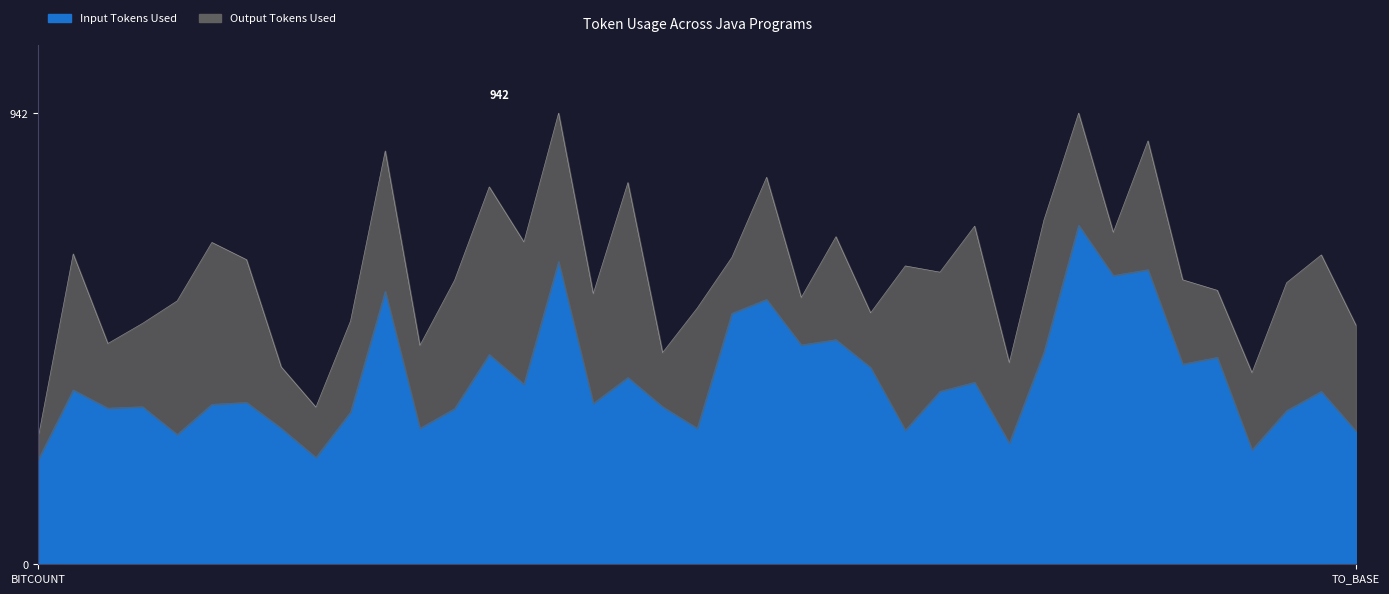

Where is the first local maximum?

BREADTH_FIRST_SEARCH